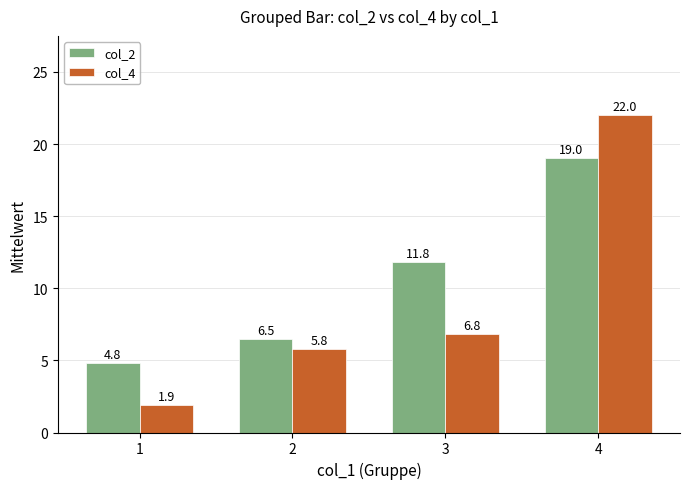

What is the average value of the col_4 series?

9.1